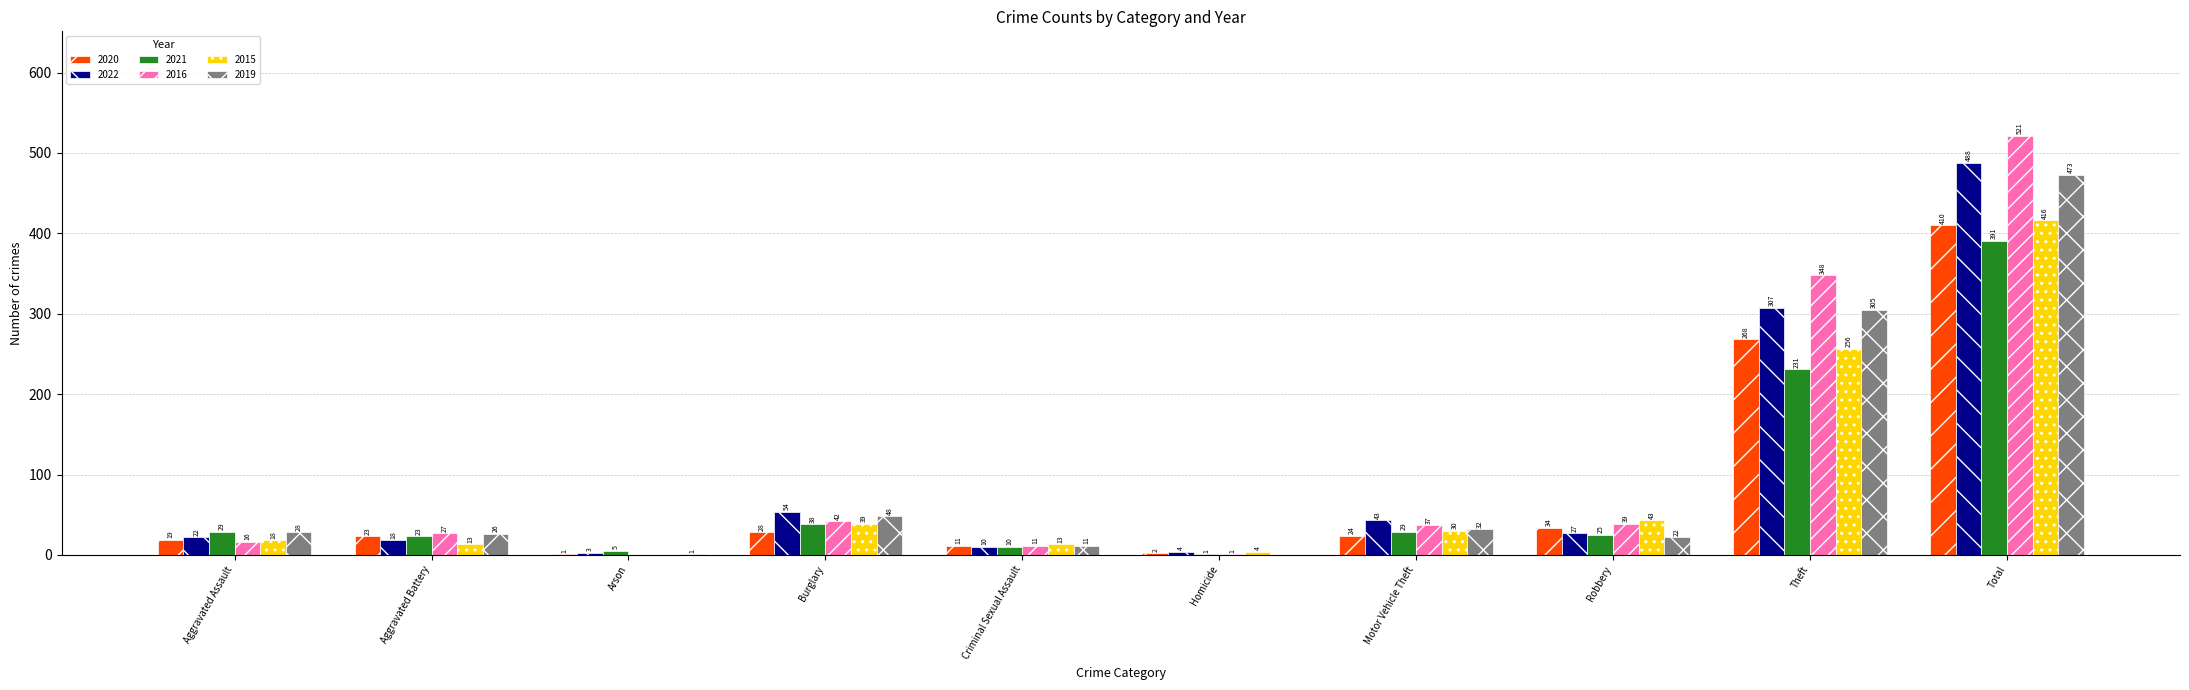

How many series are shown in this chart?

6